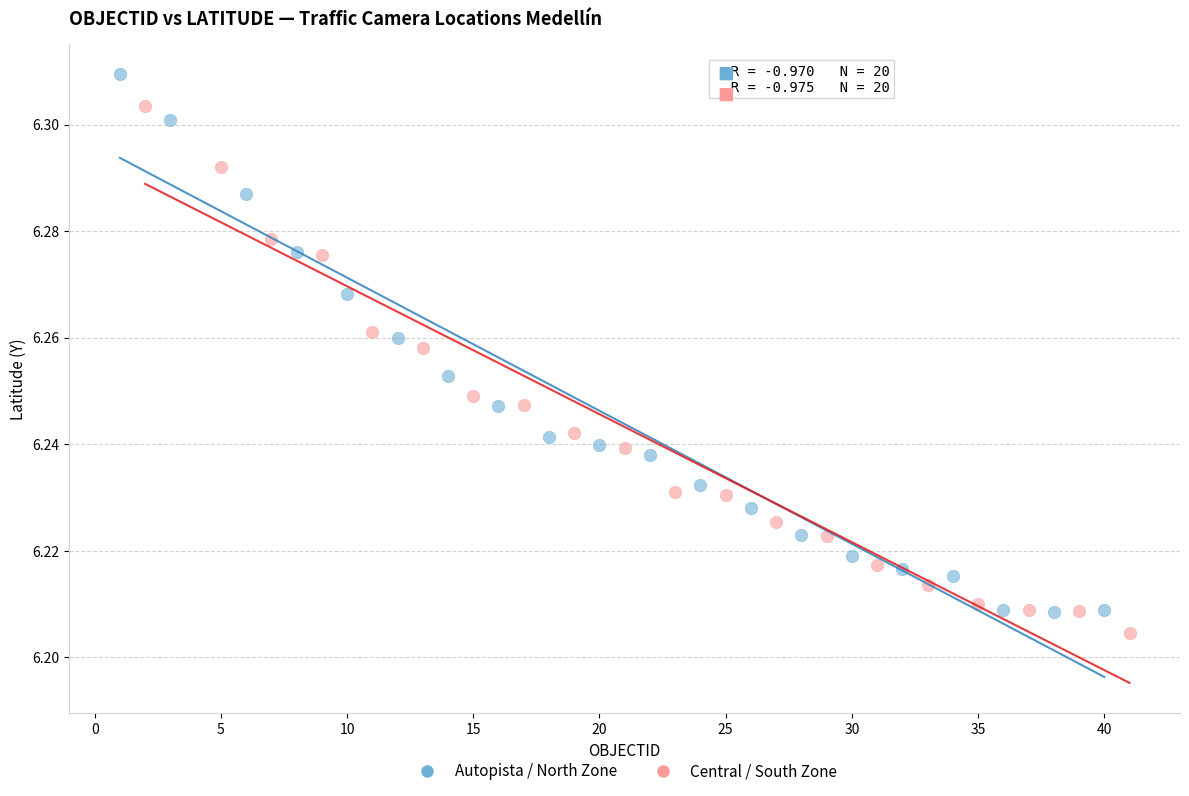

Which series has the largest Y range (max minus min)?

Autopista / North Zone